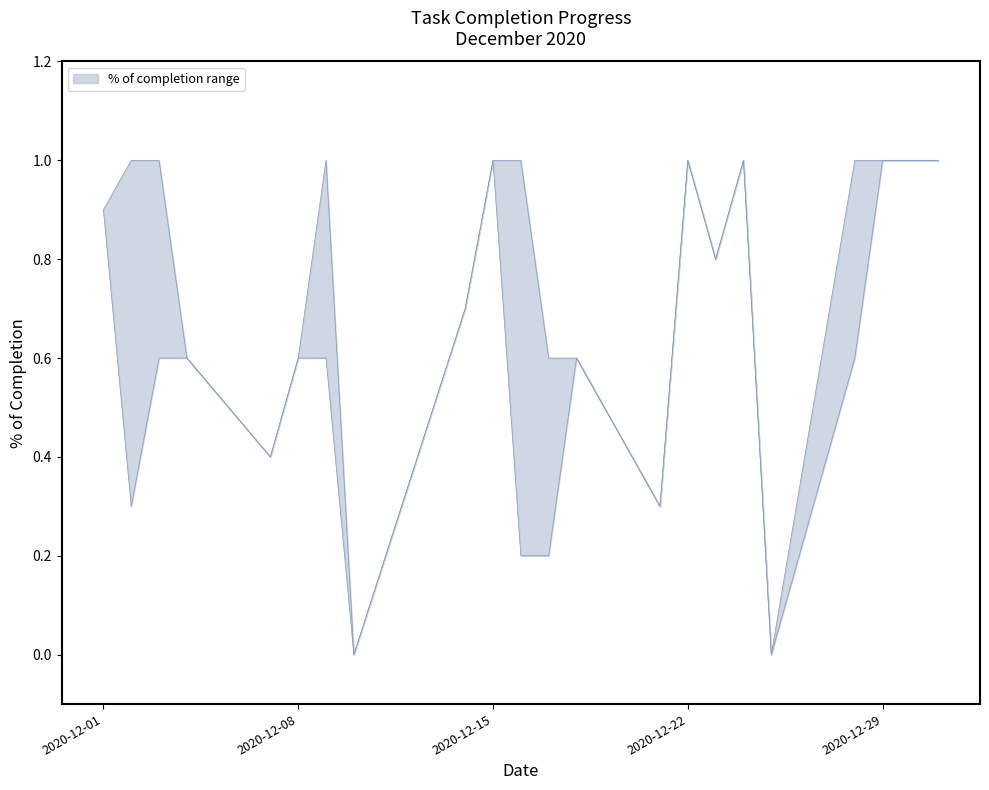

How many values in the lower (% of completion) series exceed 0?

20